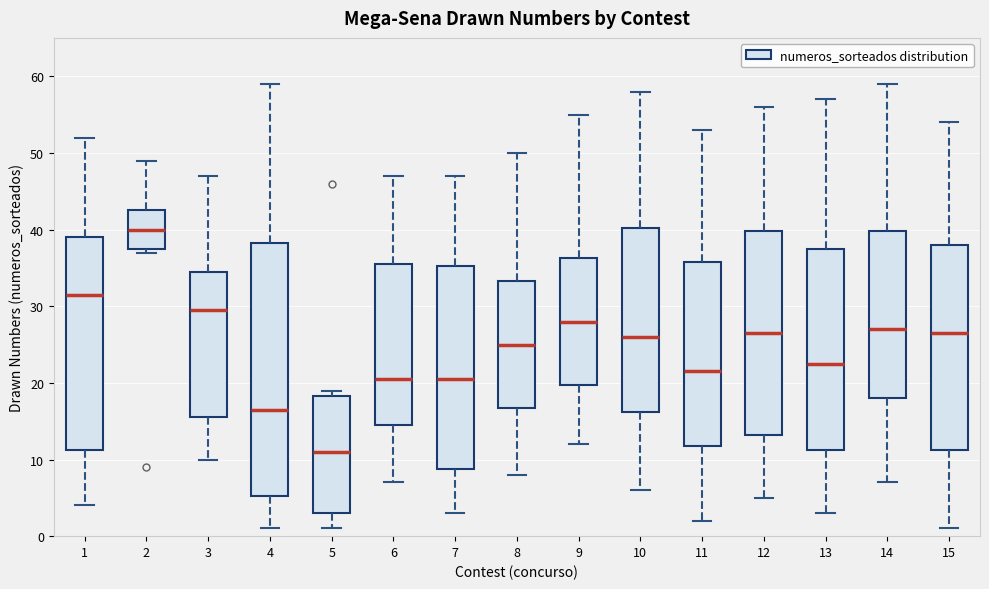

Reading left to right, transcribe this box plot: for each box, give where its median line is, the range the box spans, and where its two whiskers end, as read against the y-axis. The values are not printed on the chart, so give them approximately, as read against the axis.

1: median 32, box 11 to 39, whiskers 4 to 52
2: median 40, box 38 to 43, whiskers 37 to 49
3: median 30, box 16 to 35, whiskers 10 to 47
4: median 17, box 5 to 38, whiskers 1 to 59
5: median 11, box 3 to 18, whiskers 1 to 19
6: median 21, box 15 to 36, whiskers 7 to 47
7: median 21, box 9 to 35, whiskers 3 to 47
8: median 25, box 17 to 33, whiskers 8 to 50
9: median 28, box 20 to 36, whiskers 12 to 55
10: median 26, box 16 to 40, whiskers 6 to 58
11: median 22, box 12 to 36, whiskers 2 to 53
12: median 27, box 13 to 40, whiskers 5 to 56
13: median 23, box 11 to 38, whiskers 3 to 57
14: median 27, box 18 to 40, whiskers 7 to 59
15: median 27, box 11 to 38, whiskers 1 to 54